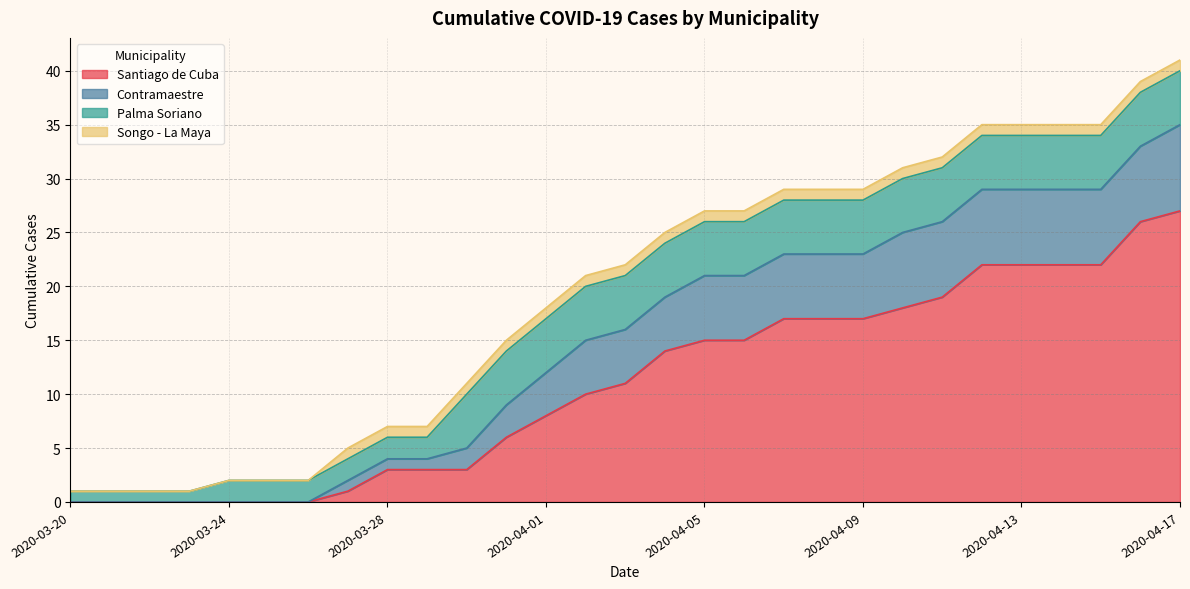

What are all the series names shown in the legend?

Santiago de Cuba, Contramaestre, Palma Soriano, Songo - La Maya